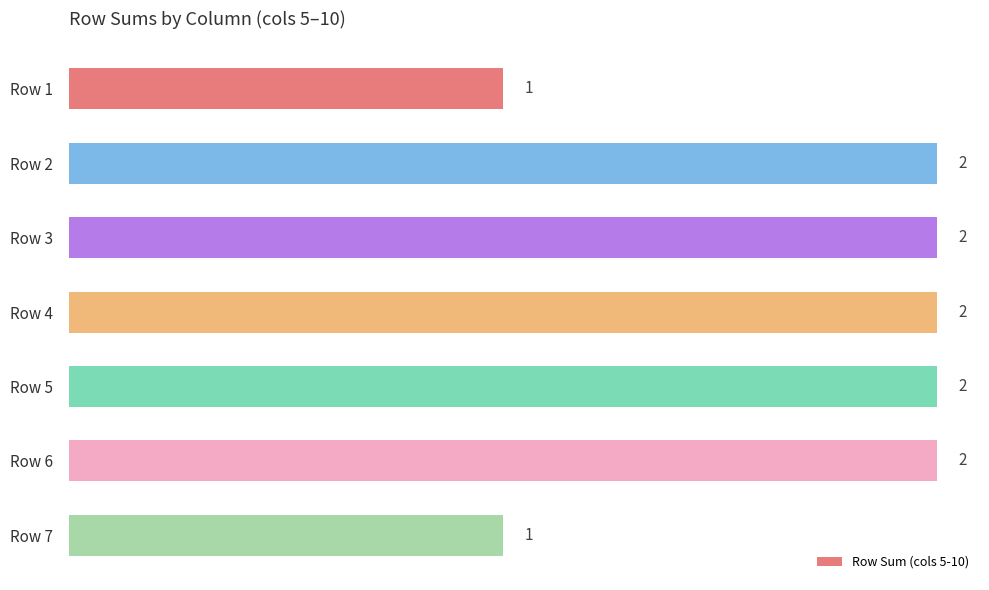

Which has a higher value, Row 4 or Row 1?

Row 4